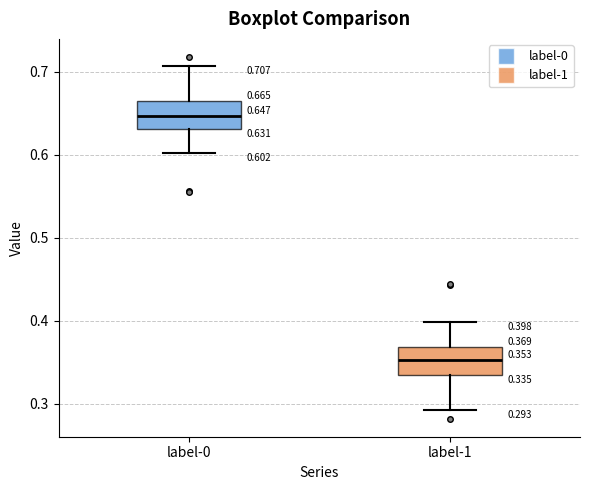

Which box has the lowest median line?

label-1